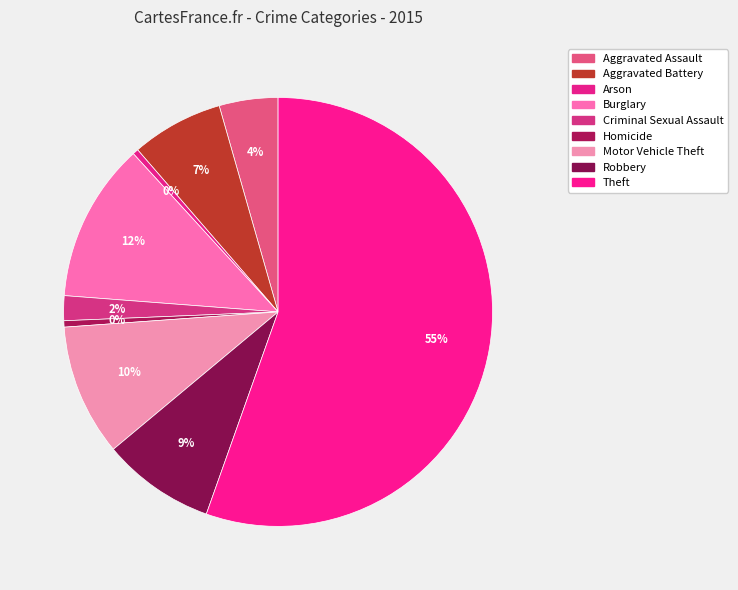

Which slice represents more than half of the pie?

Theft